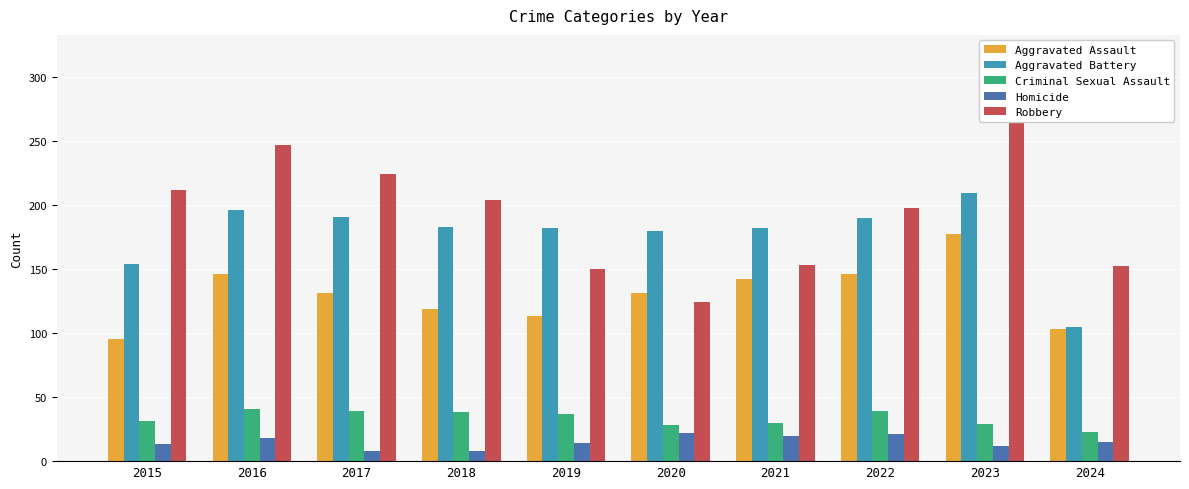

What is the difference between the Aggravated Battery values at 2017 and 2016?

5